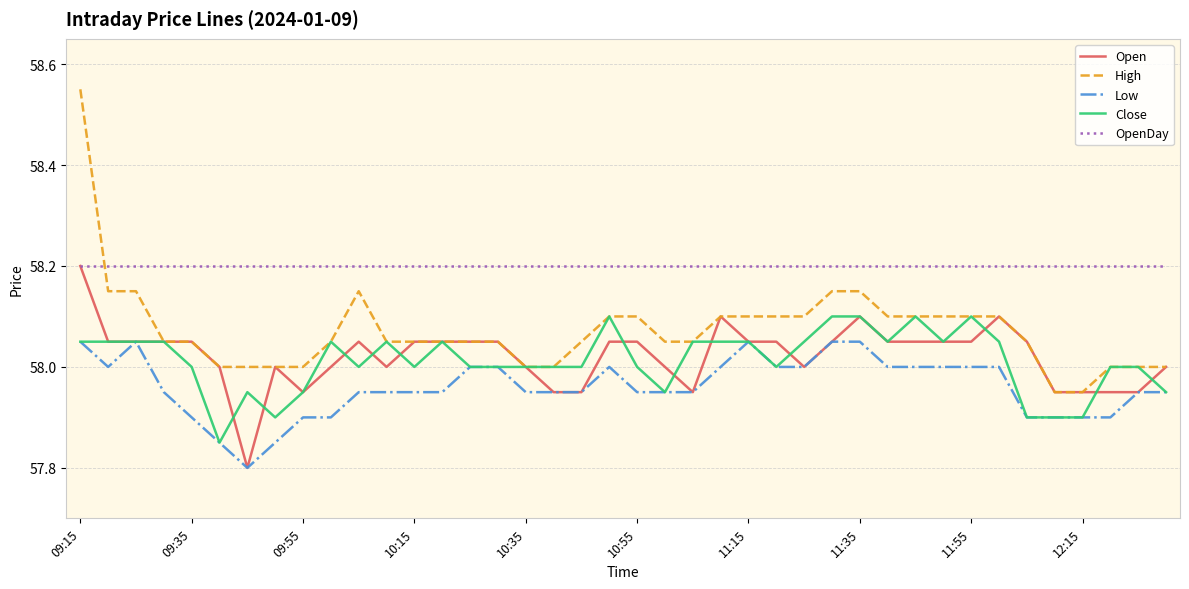

True or false: Low has more than 0 interior local peaks.

True